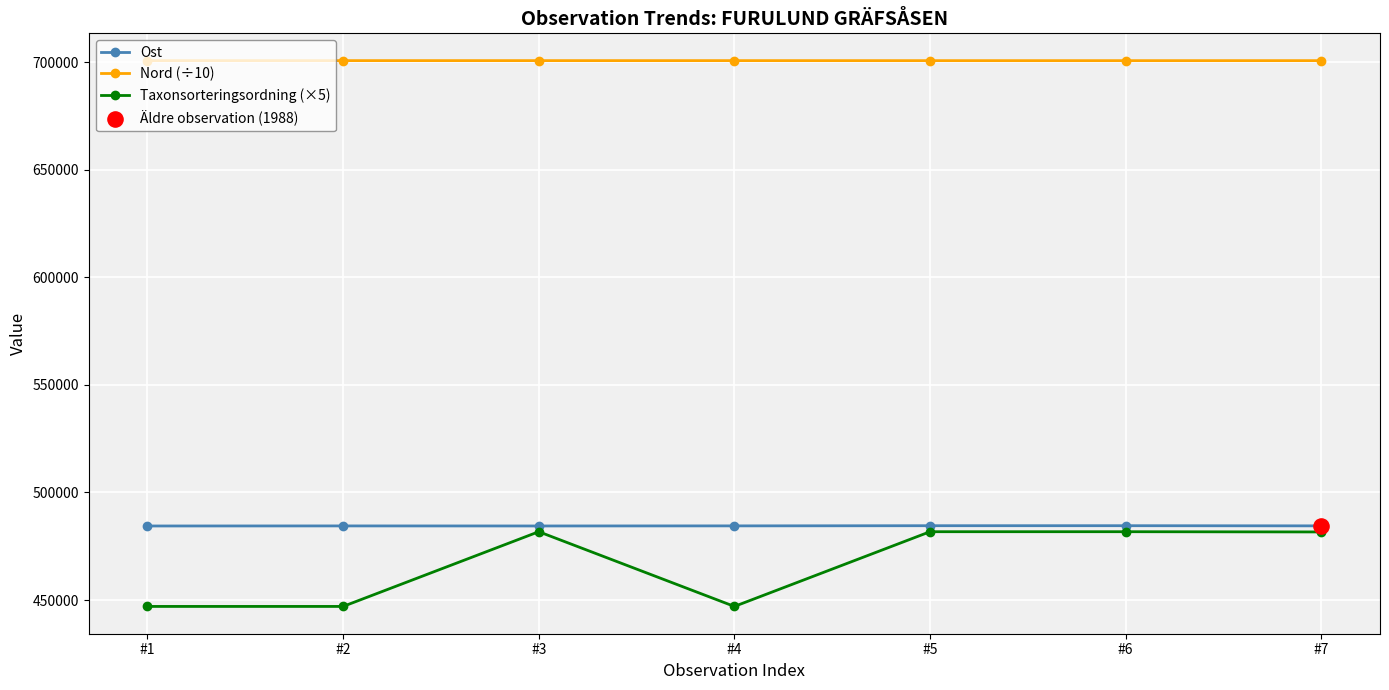

What is the difference between the highest and lowest values at #6?

218876.4